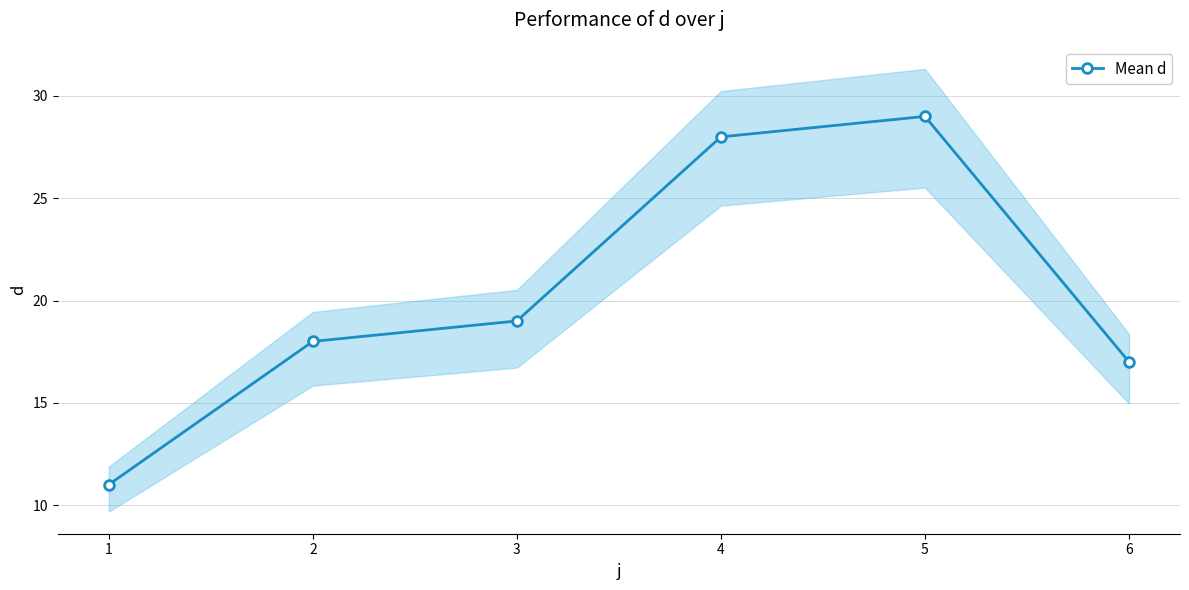

What is the average value?

20